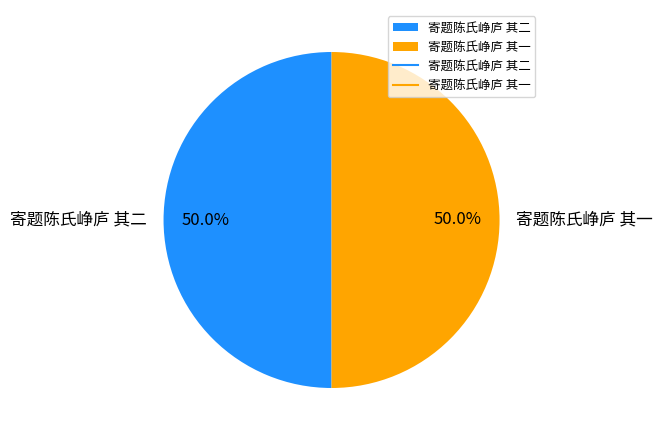

What percentage do 寄题陈氏峥庐 其一 and 寄题陈氏峥庐 其二 together represent?

100.0%